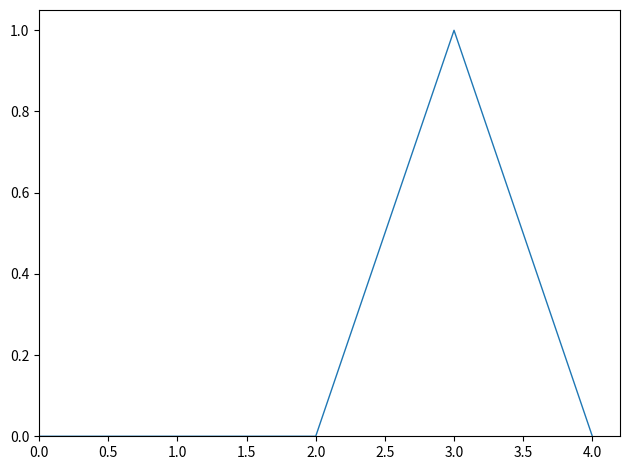

The chart shows a value of 0 at 1.0. True or false?

True